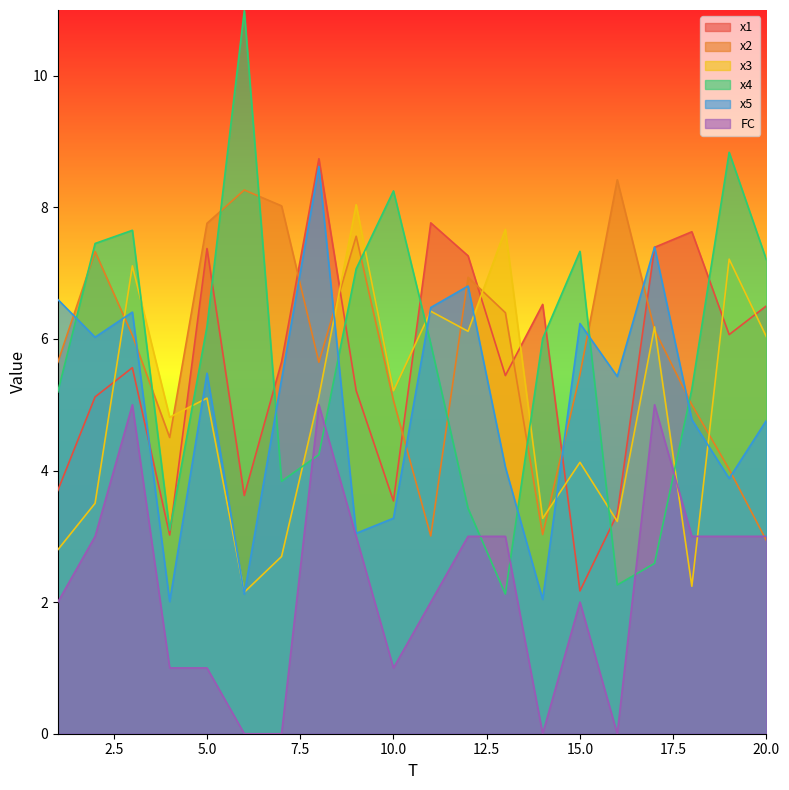

Reading right to left, extract all data points from this chart.

x1: 20=6.5	19=6.1	18=7.6	17=7.4	16=3.3	15=2.2	14=6.5	13=5.4	12=7.3	11=7.8	10=3.5	9=5.2	8=8.7	7=5.7	6=3.6	5=7.4	4=3.0	3=5.6	2=5.1	1=3.7
x2: 20=2.9	19=4.0	18=5.0	17=6.1	16=8.4	15=5.5	14=3.0	13=6.4	12=6.9	11=3.0	10=5.1	9=7.6	8=5.6	7=8.0	6=8.3	5=7.8	4=4.5	3=6.1	2=7.3	1=5.6
x3: 20=6.0	19=7.2	18=2.2	17=6.2	16=3.2	15=4.1	14=3.3	13=7.7	12=6.1	11=6.4	10=5.2	9=8.0	8=5.1	7=2.7	6=2.2	5=5.1	4=4.8	3=7.1	2=3.5	1=2.8
x4: 20=7.2	19=8.8	18=5.2	17=2.6	16=2.3	15=7.3	14=6.0	13=2.1	12=3.4	11=5.9	10=8.3	9=7.1	8=4.2	7=3.8	6=11.0	5=6.2	4=3.1	3=7.7	2=7.5	1=5.2
x5: 20=4.8	19=3.9	18=4.8	17=7.4	16=5.4	15=6.2	14=2.0	13=4.1	12=6.8	11=6.5	10=3.3	9=3.0	8=8.6	7=5.4	6=2.1	5=5.5	4=2.0	3=6.4	2=6.0	1=6.6
FC: 20=3.0	19=3.0	18=3.0	17=5.0	16=0.0	15=2.0	14=0.0	13=3.0	12=3.0	11=2.0	10=1.0	9=3.0	8=5.0	7=0.0	6=0.0	5=1.0	4=1.0	3=5.0	2=3.0	1=2.0